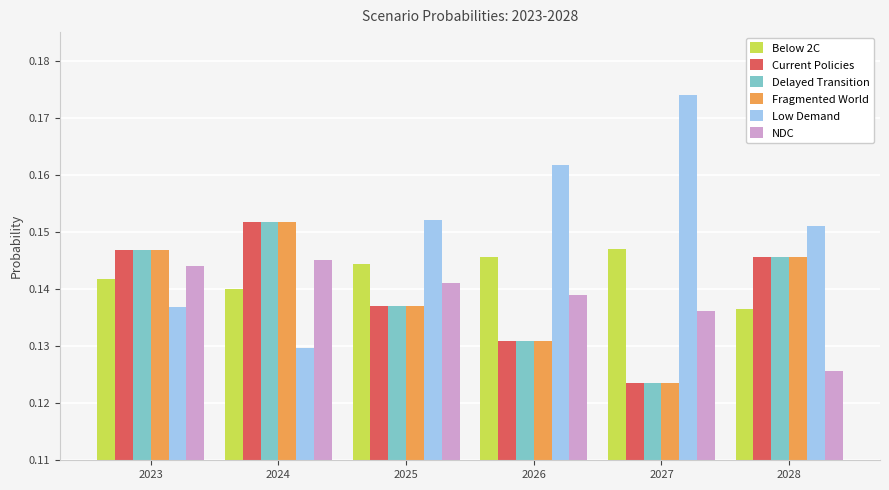

How many Fragmented World values are between 0 and 1?

6